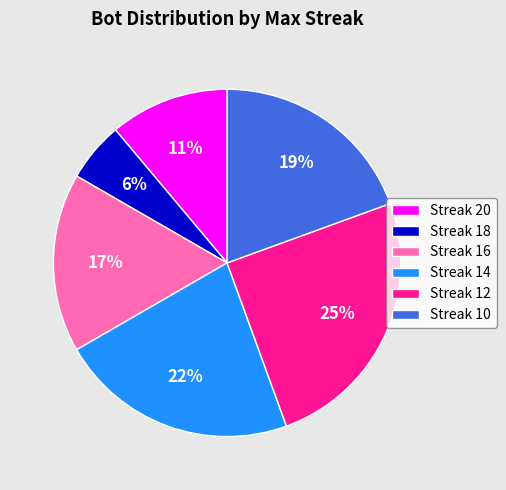

What is the largest slice in the pie chart?

Streak 12